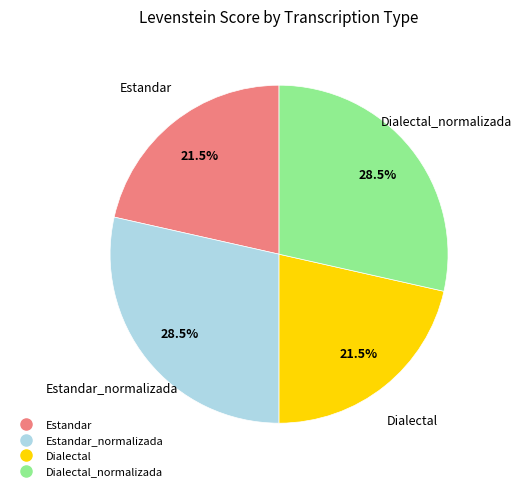

Is there any slice that represents more than half of the pie?

No